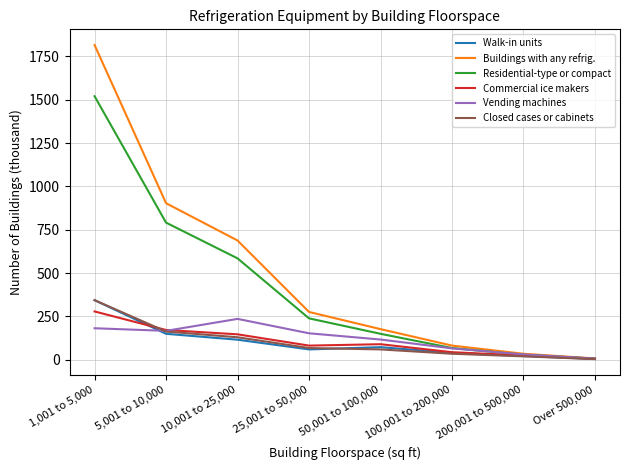

Is the value of Residential-type or compact at 100,001 to 200,000 greater than the value of Buildings with any refrig. at 1,001 to 5,000?

No